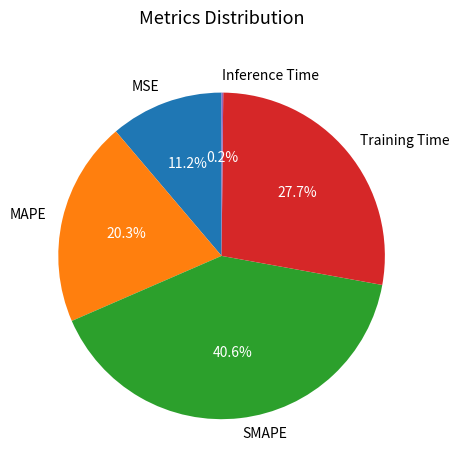

To the nearest percent, what is the difference between the largest and smallest slice percentages?

40%